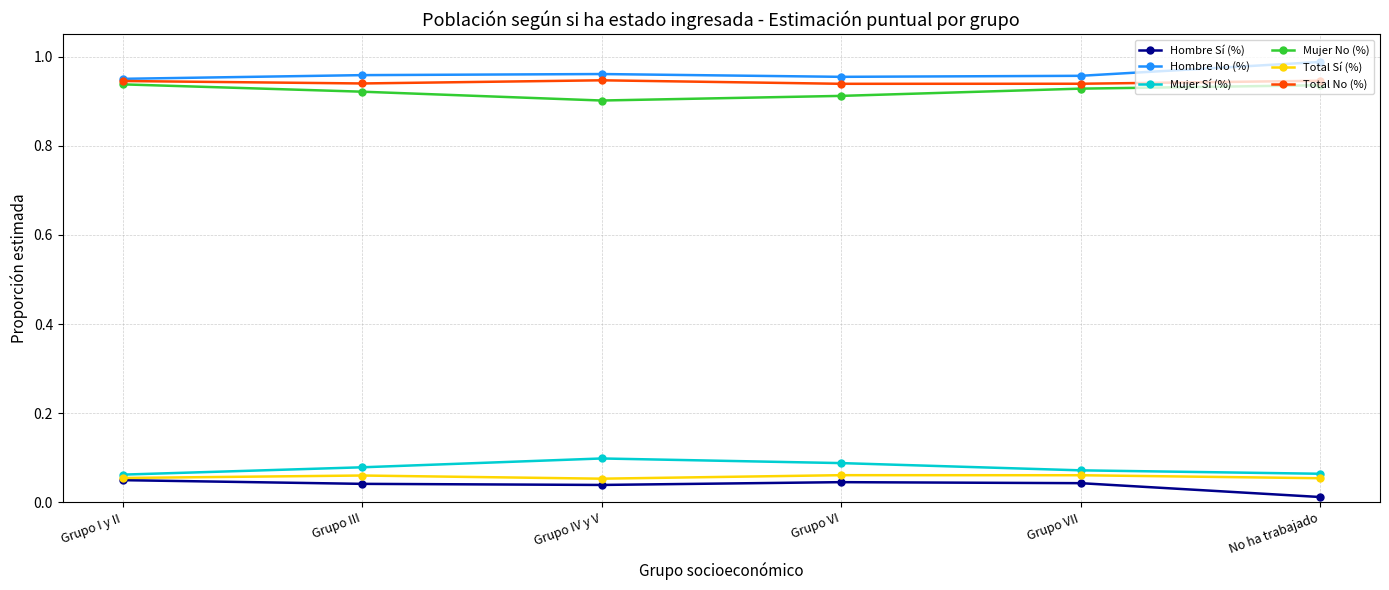

Where is Hombre Sí (%) nearest to the value 0?

No ha trabajado